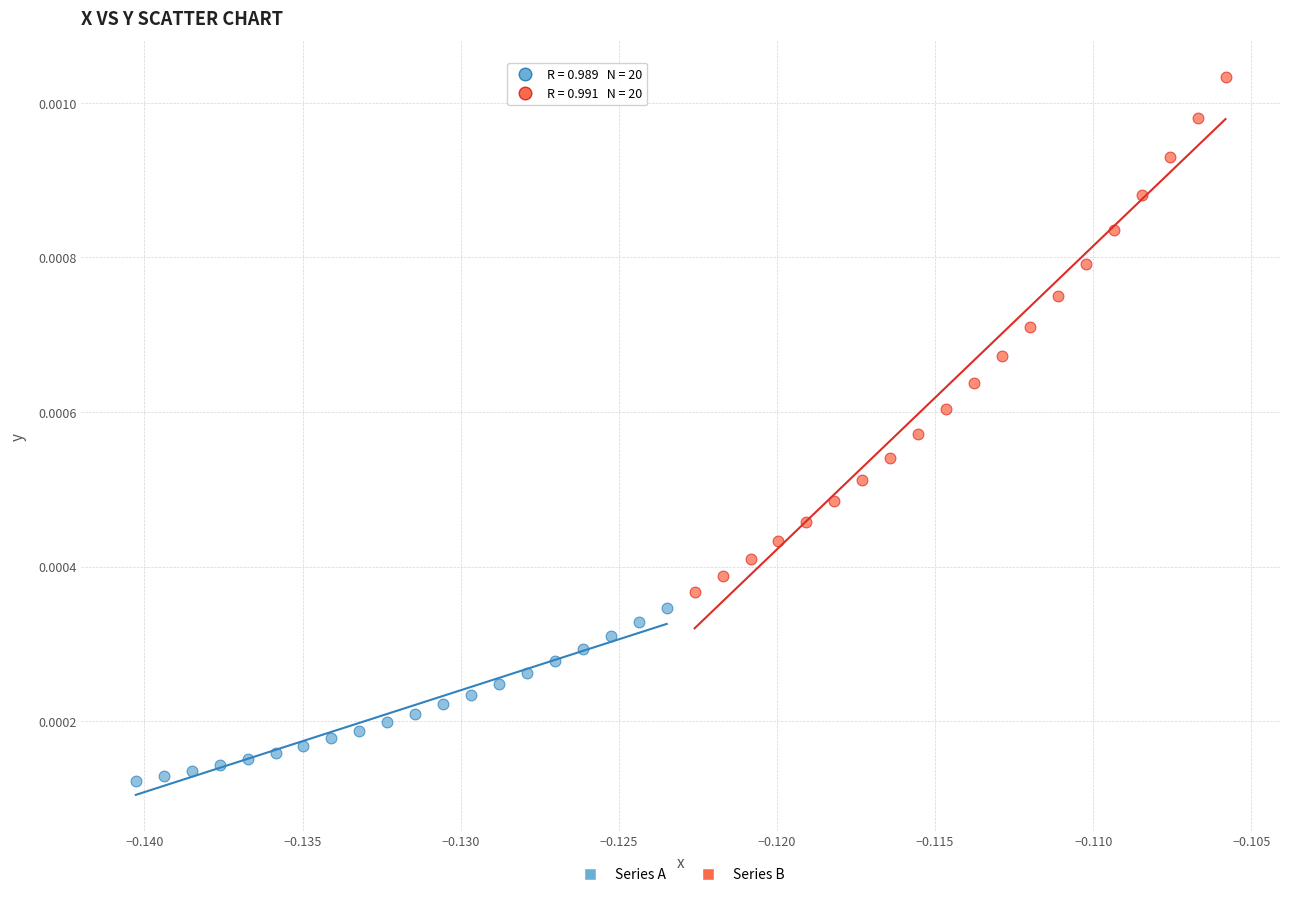

Which series reaches the minimum Y coordinate?

Series A